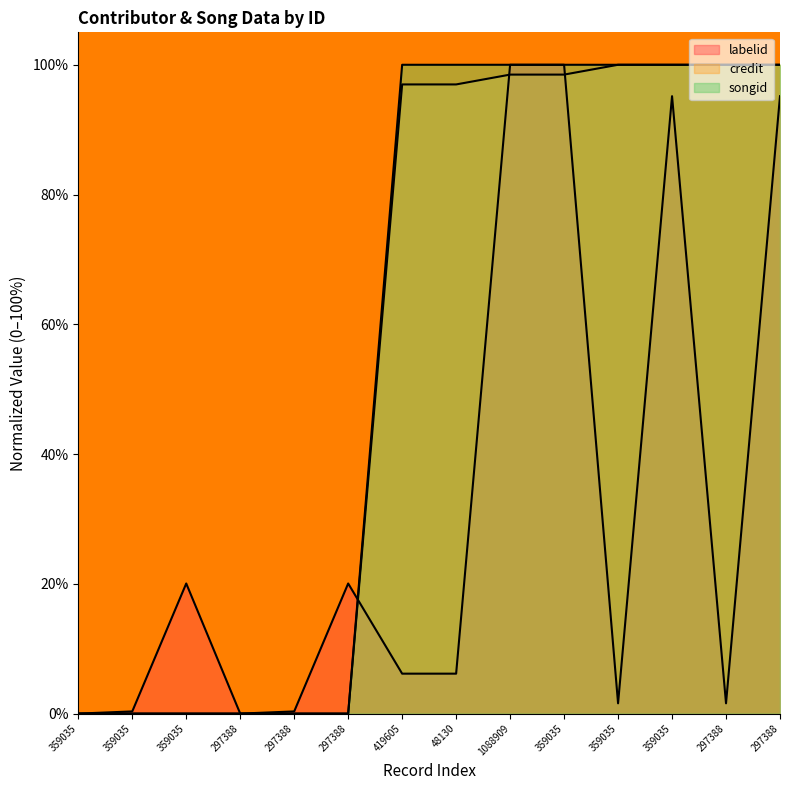

At which category does the chart reach its peak across all series?

1088909